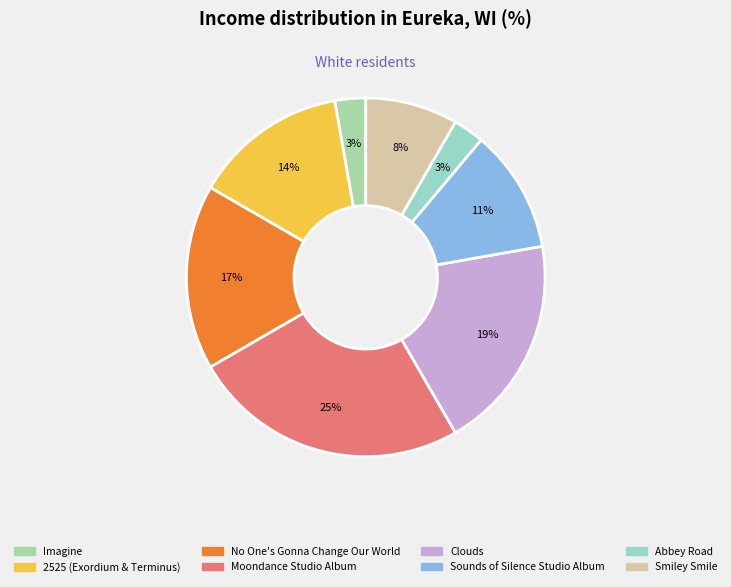

Is it true that Clouds is 19% of the pie?

True